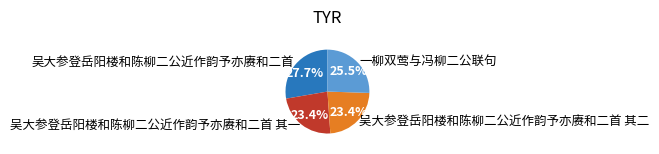

Count the number of slices in the pie.

4